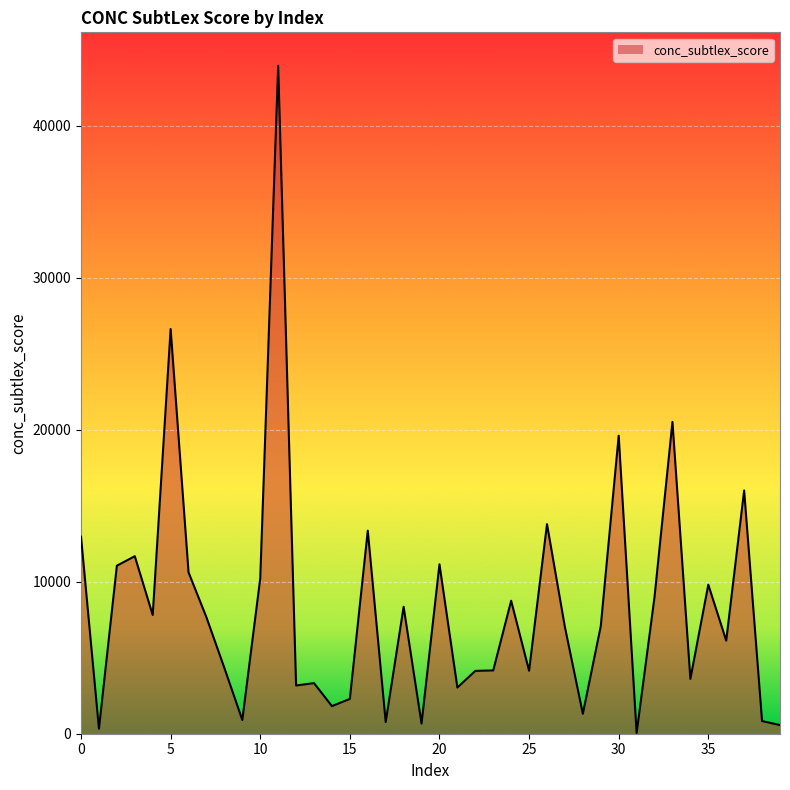

What is the greatest value displayed?

43931.0